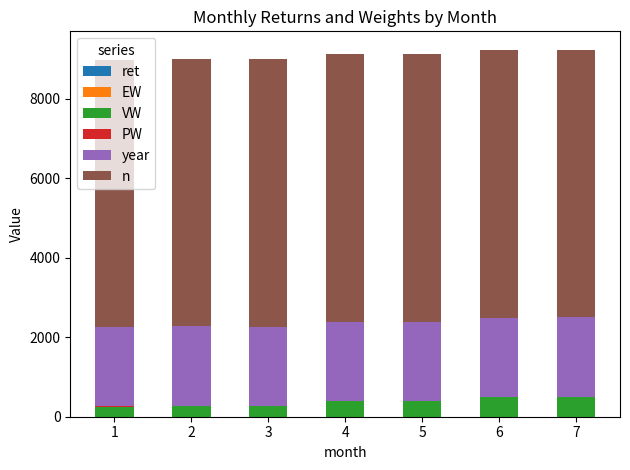

At which label does PW first exceed 3?

4